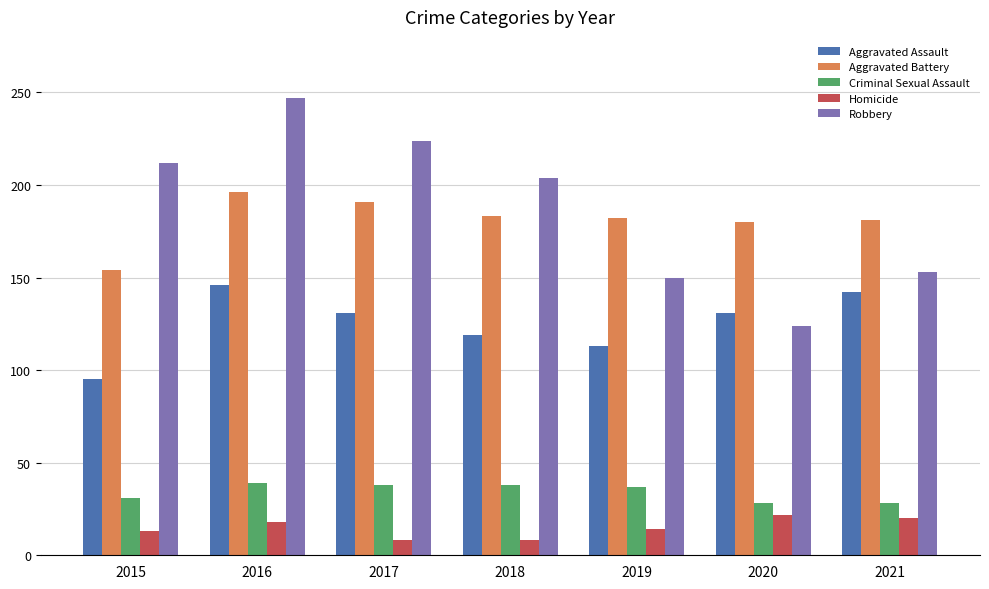

How many categories are shown in the chart?

7